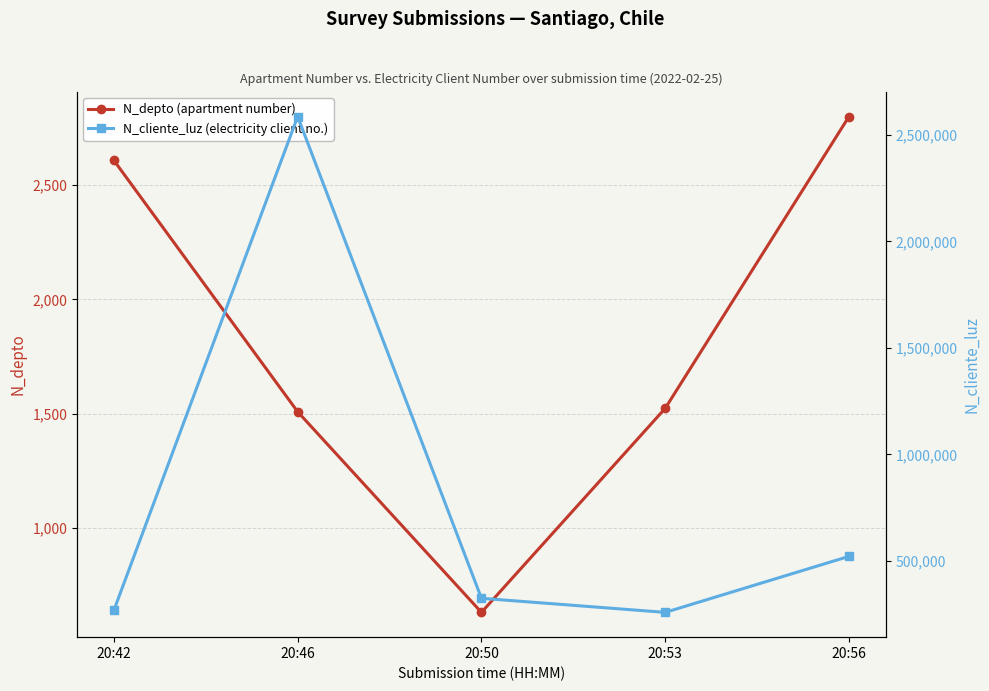

At which category is the sum across all series the highest?

20:46